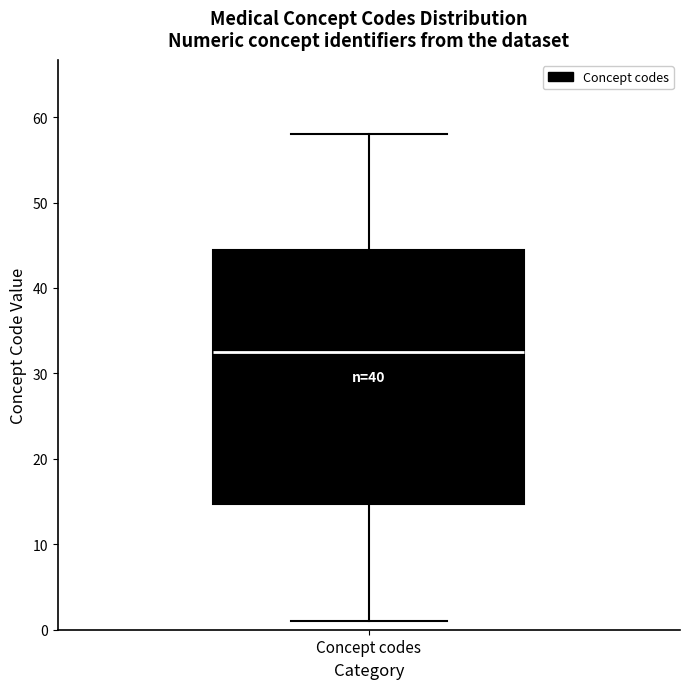

Transcribe this box plot: give where the median line is, the range the box spans, and where the two whiskers end, as read against the y-axis. The values are not printed on the chart, so give them approximately, as read against the axis.

median 33, box 15 to 45, whiskers 1 to 58